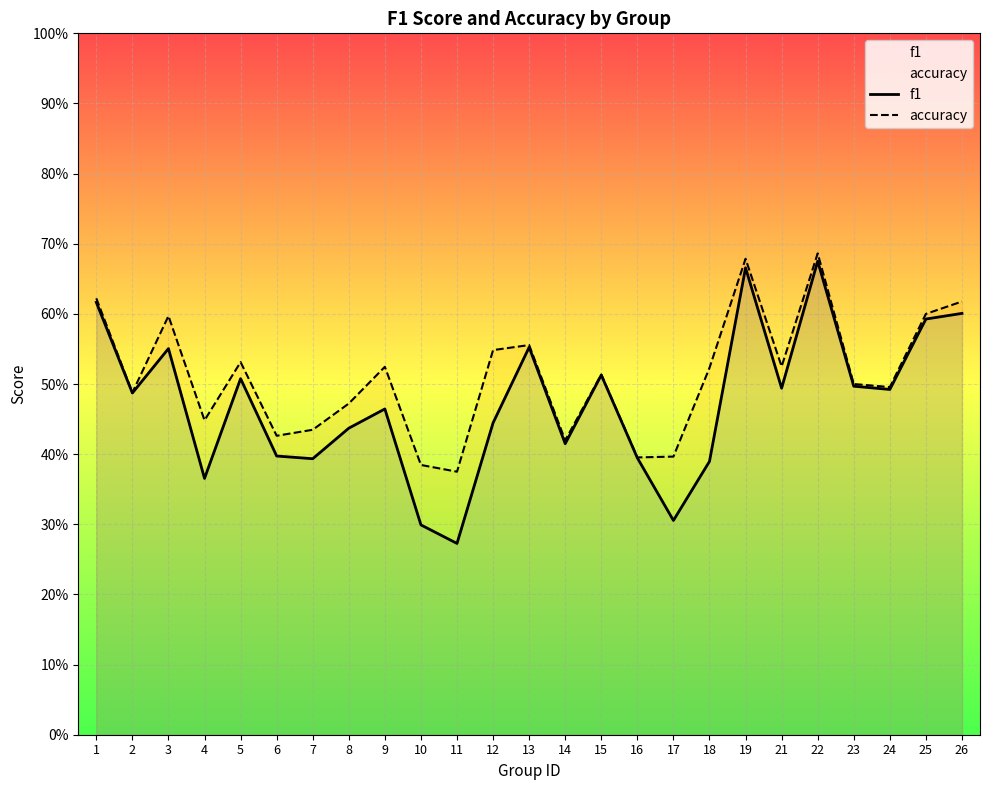

Is it true that f1 equals 0.8 at 2?

False